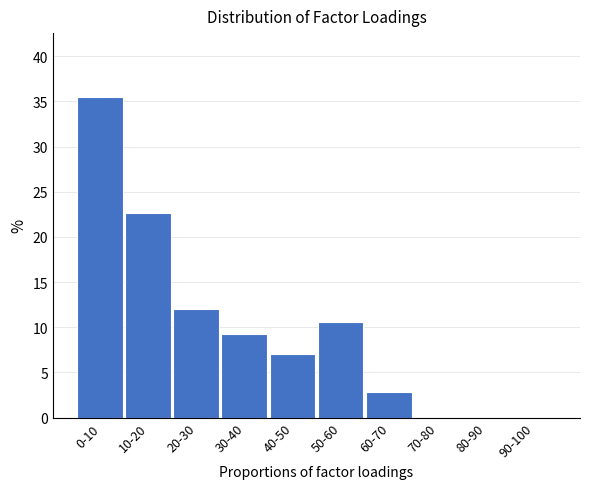

Reading right to left, what are all the values shown in this chart?

90-100=0.0	80-90=0.0	70-80=0.0	60-70=2.8	50-60=10.6	40-50=7.1	30-40=9.2	20-30=12.1	10-20=22.7	0-10=35.5